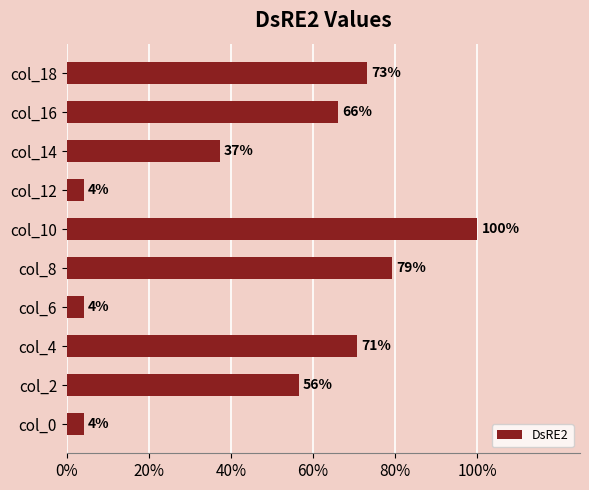

Does the chart contain any negative values?

No